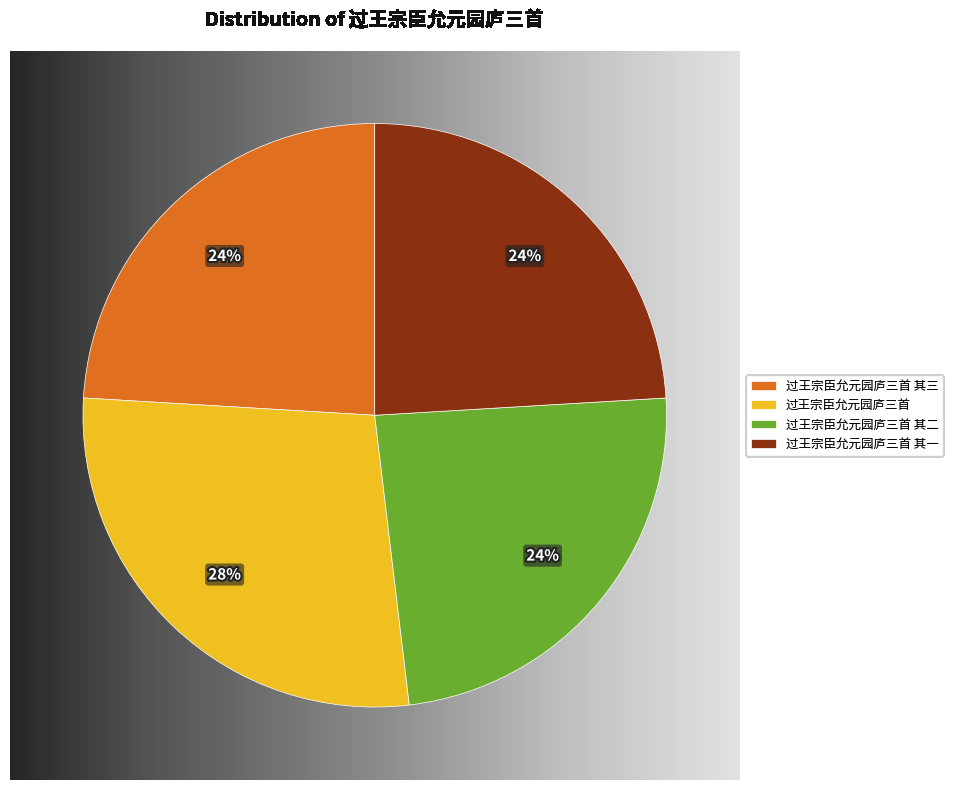

To the nearest percent, what is the average slice percentage?

25%